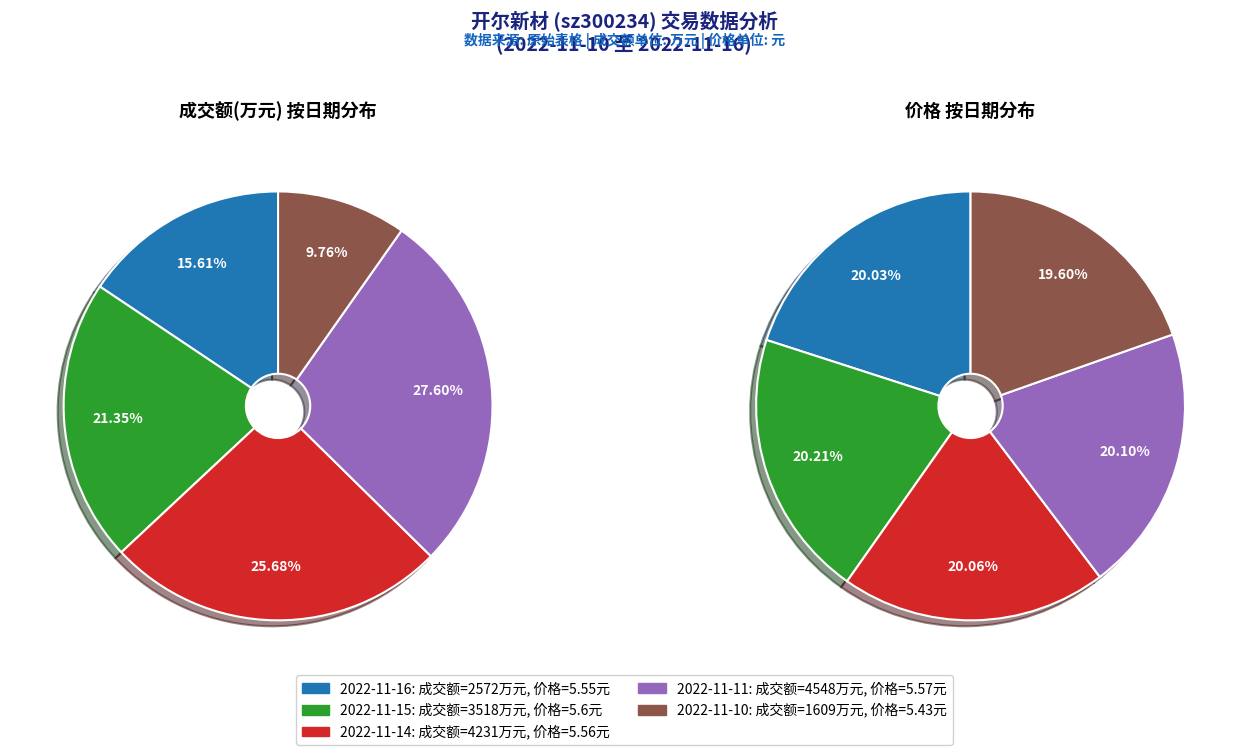

To the nearest percent, what is the difference between the 2022-11-15 and 2022-11-14 slice percentages?

4%